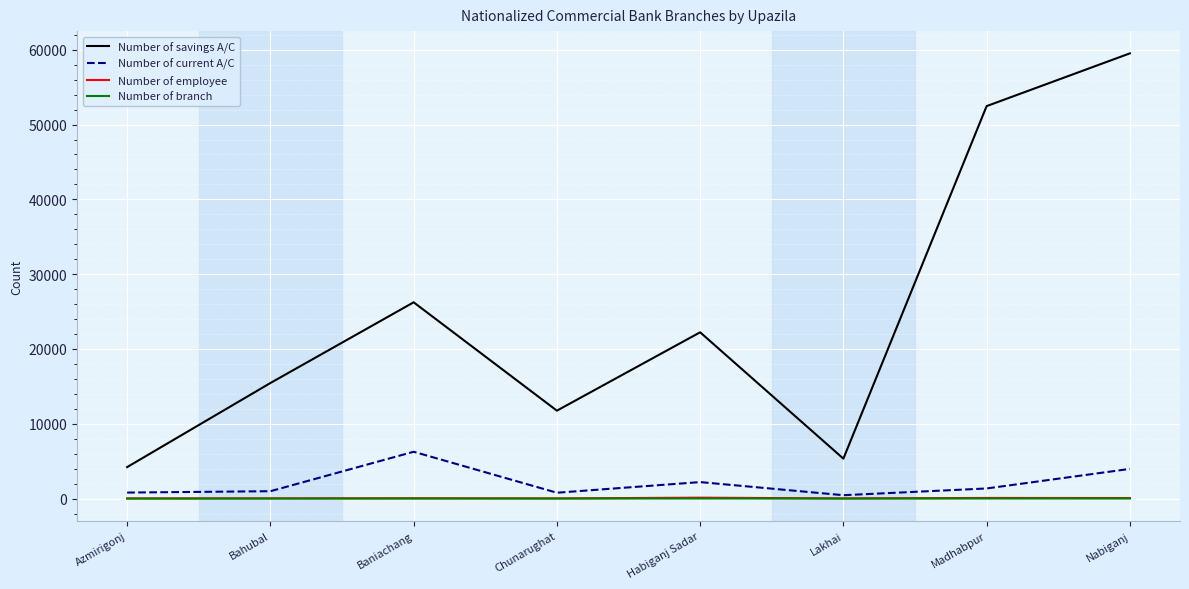

At which category does the chart reach its peak across all series?

Nabiganj